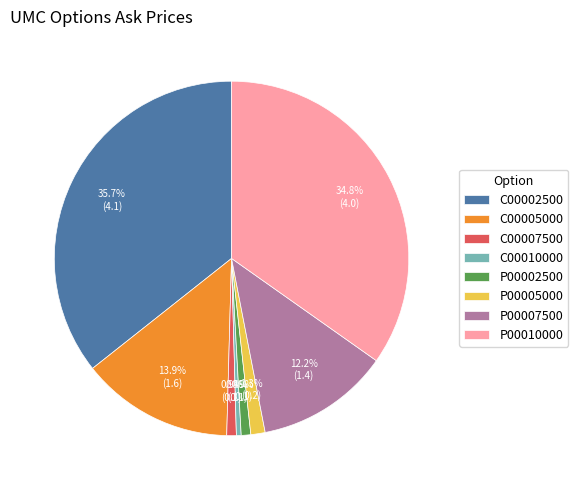

Do C00002500 and P00007500 together represent more than half of the pie?

No